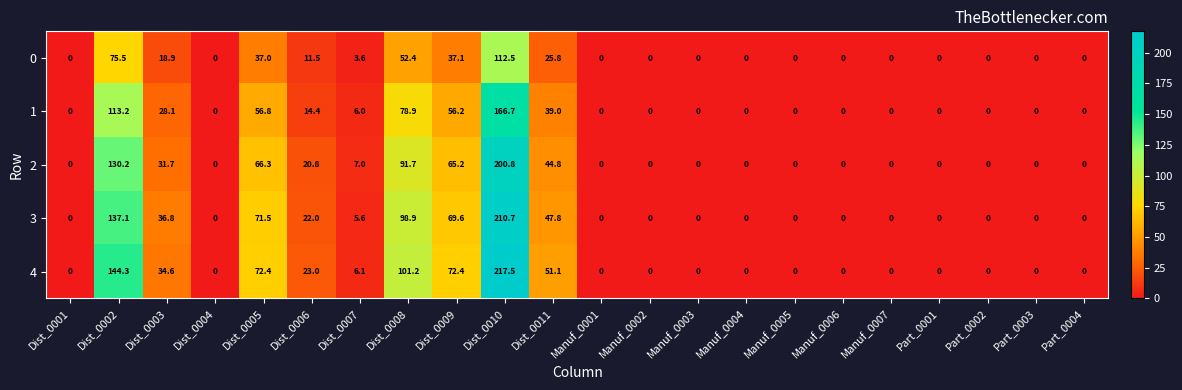

What is the greatest value displayed?

217.5